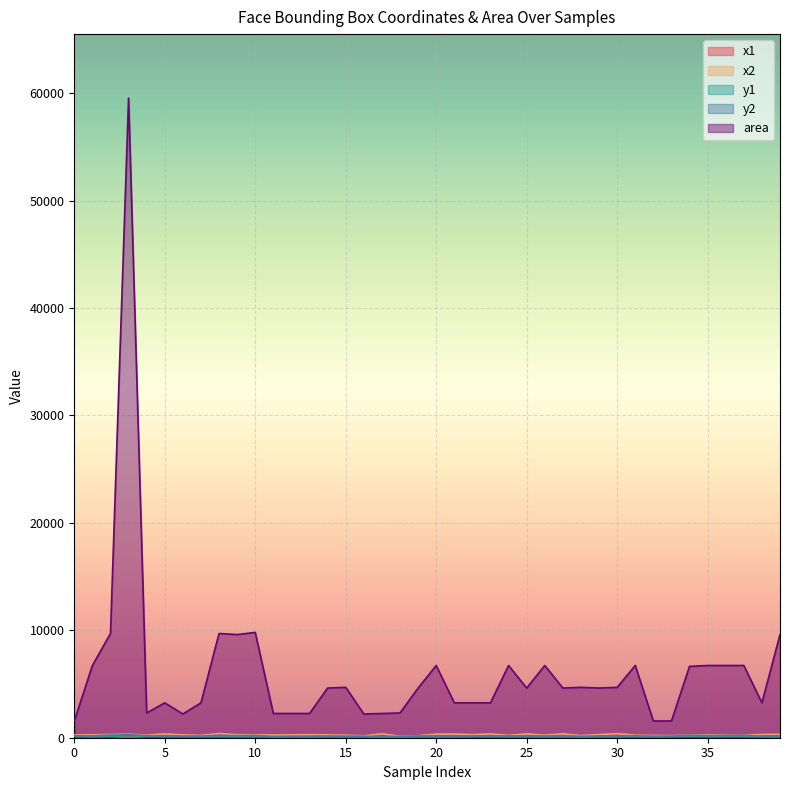

Reading left to right, what are all the values shown in this chart?

x1: 217	186	202	85	188	295	217	157	292	182	162	207	222	236	196	168	131	318	92	120	252	284	226	295	136	286	152	293	134	224	306	152	169	157	161	186	152	144	249	212
x2: 256	268	300	329	236	352	264	214	390	280	261	255	269	284	264	236	178	365	140	188	334	341	283	352	218	354	234	361	202	292	375	234	208	196	243	268	234	226	306	310
y1: 141	90	145	33	134	119	101	102	115	96	105	67	81	77	90	76	91	57	81	97	81	85	102	114	90	97	81	97	62	97	97	98	93	105	140	115	123	131	85	96
y2: 181	172	244	277	182	176	148	159	214	194	204	114	129	124	158	145	138	105	129	165	163	142	159	171	172	165	163	165	131	165	165	180	133	145	221	197	205	213	142	194
area: 1560	6724	9702	59536	2304	3249	2209	3249	9702	9604	9801	2256	2256	2256	4624	4692	2209	2256	2304	4624	6724	3249	3249	3249	6724	4624	6724	4624	4692	4624	4692	6724	1560	1560	6642	6724	6724	6724	3249	9604